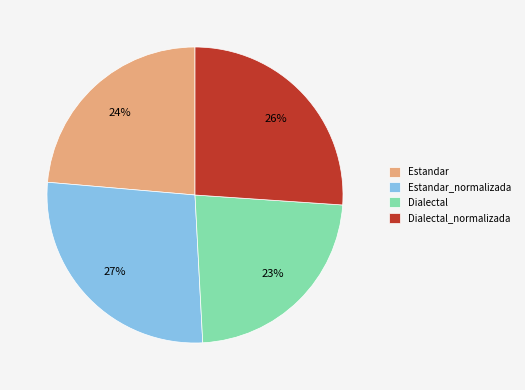

To the nearest percent, what is the difference between the largest and smallest slice percentages?

4%